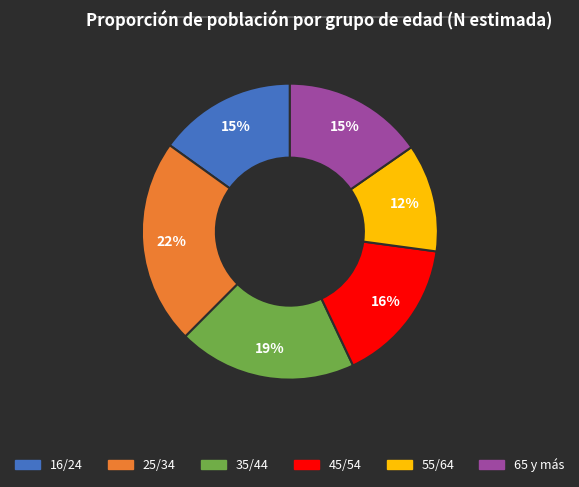

How many segments does this pie chart have?

6